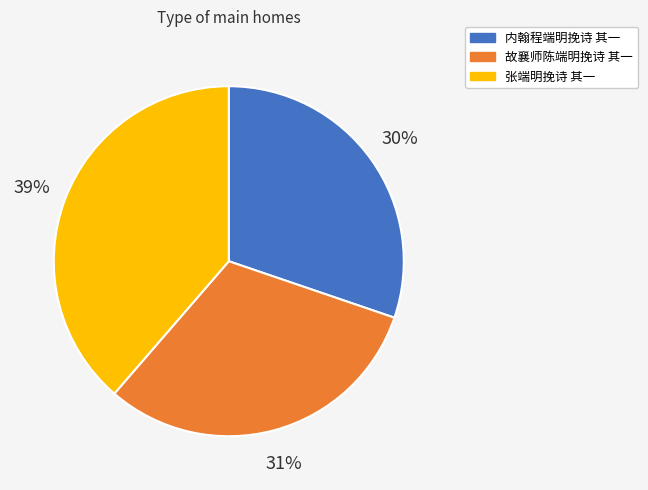

True or false: 内翰程端明挽诗 其一 accounts for 30% of the total.

True